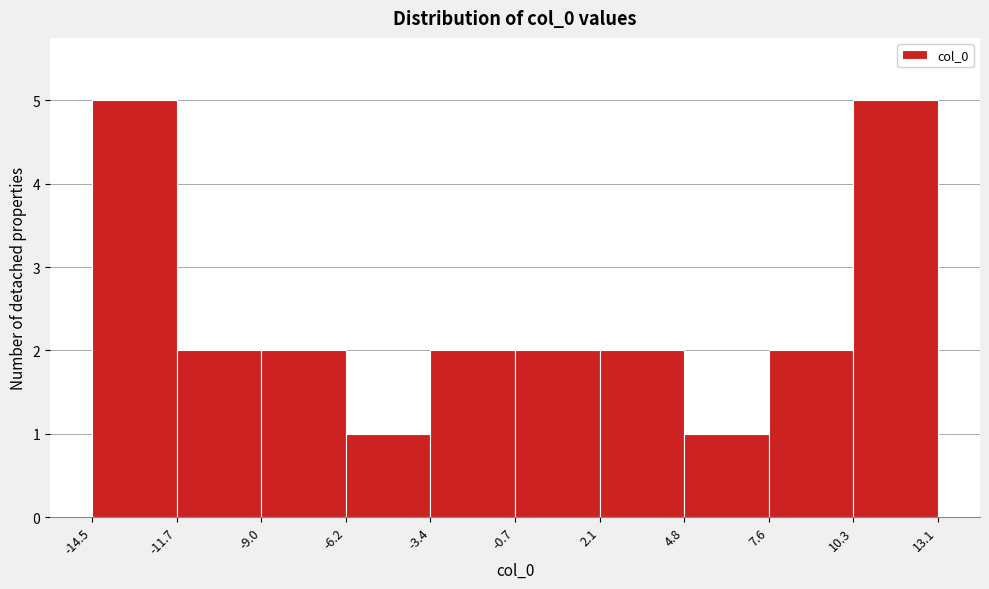

Reading left to right, transcribe this chart: for each bar, give the range it covers on the x-axis and its height. The values are not printed on the chart, so give them approximately, as read against the axis.

-14.5 to -11.7: 5
-11.7 to -9.0: 2
-9.0 to -6.2: 2
-6.2 to -3.4: 1
-3.4 to -0.7: 2
-0.7 to 2.1: 2
2.1 to 4.8: 2
4.8 to 7.6: 1
7.6 to 10.3: 2
10.3 to 13.1: 5